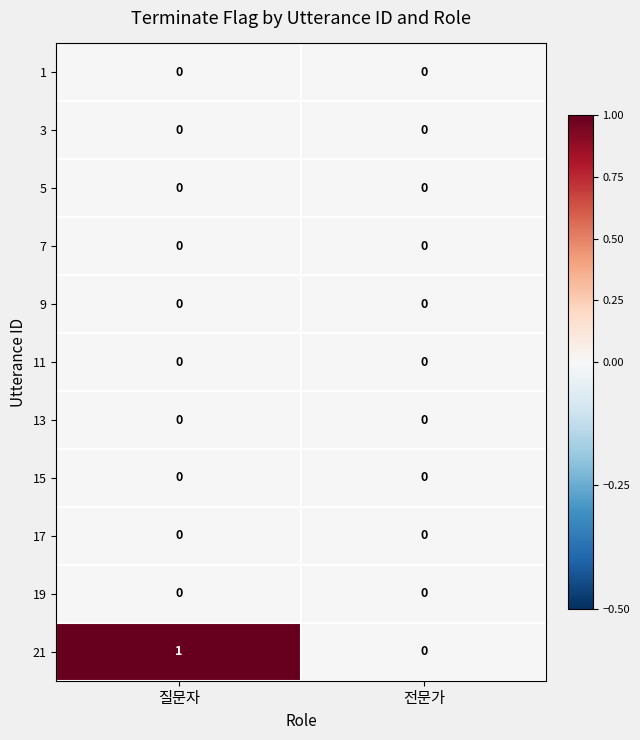

Which series changed the most between 질문자 and 전문가?

21